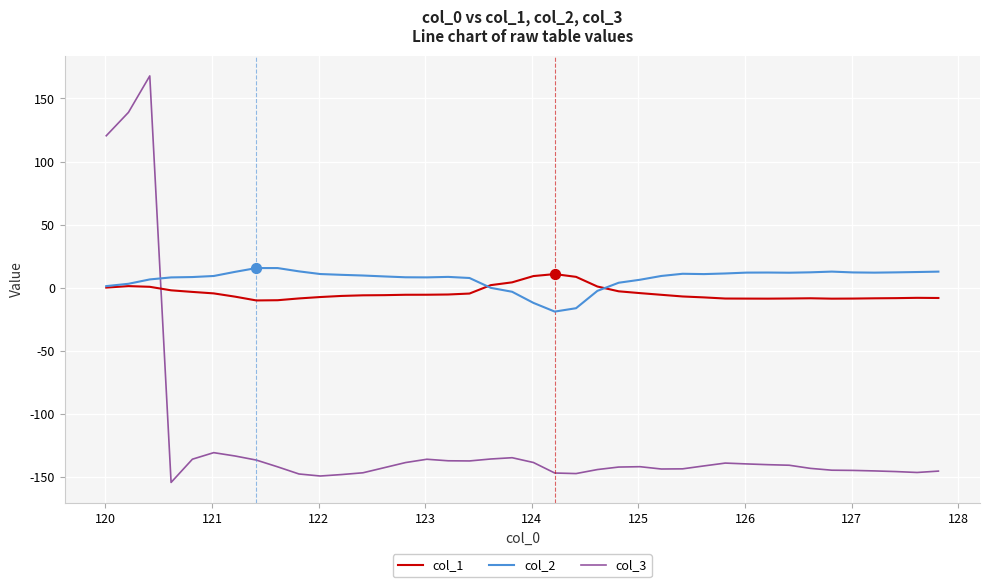

What is the maximum value for col_3?

167.9